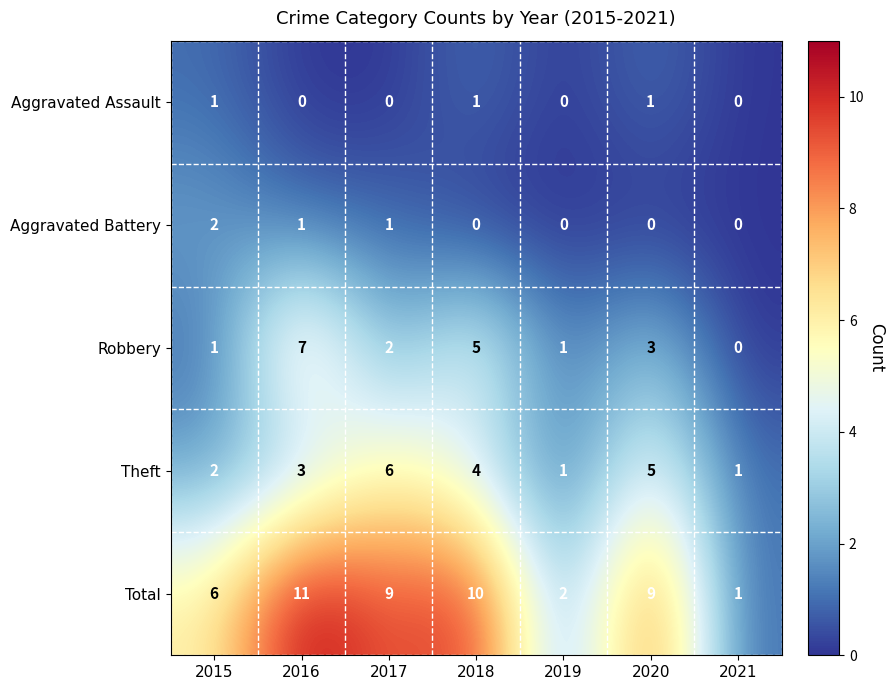

What is the difference between the second highest and second lowest values in the Robbery series?

4